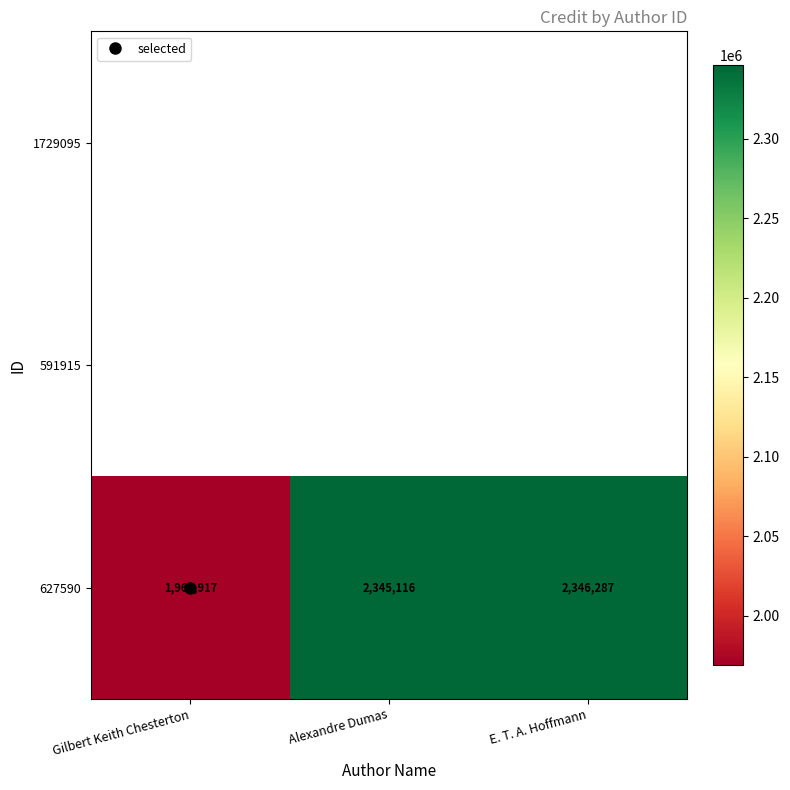

Rank the categories by value from highest to lowest.

E. T. A. Hoffmann, Alexandre Dumas, Gilbert Keith Chesterton